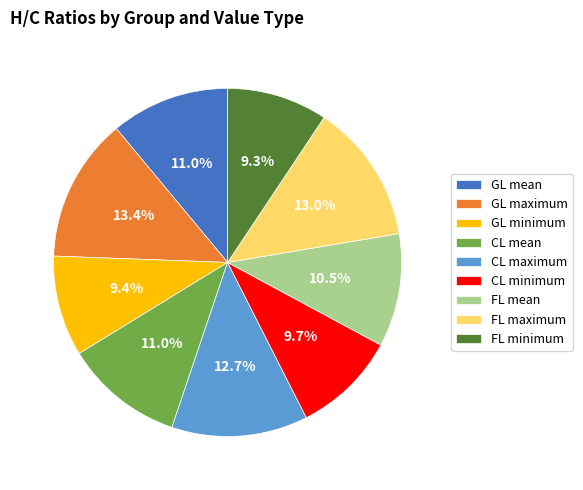

The GL mean slice represents 11% of the pie. True or false?

True